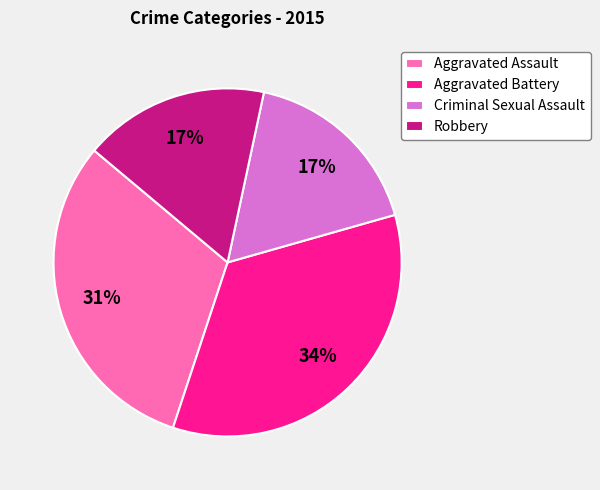

How many slices are in this pie chart?

4